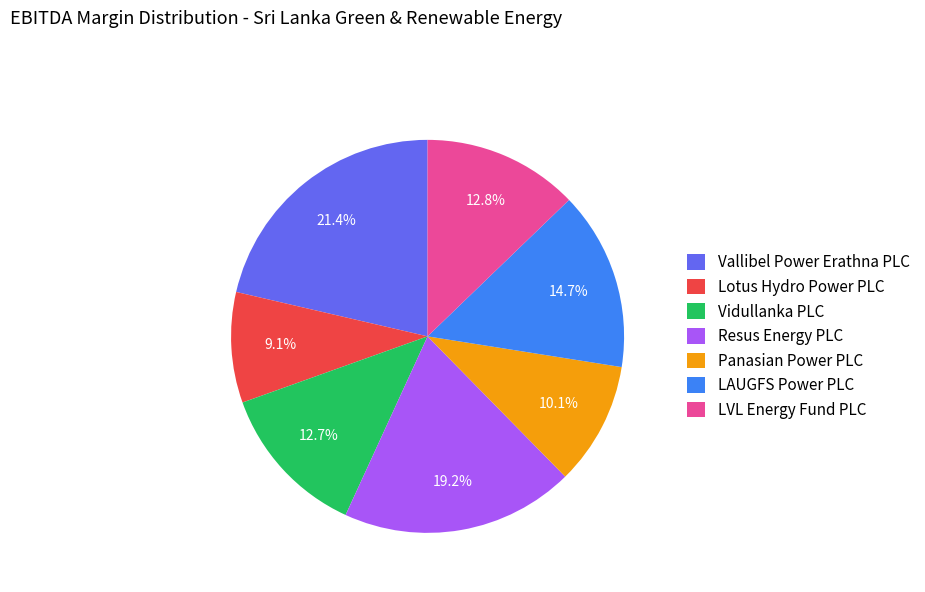

Is it true that Resus Energy PLC is 19% of the pie?

True